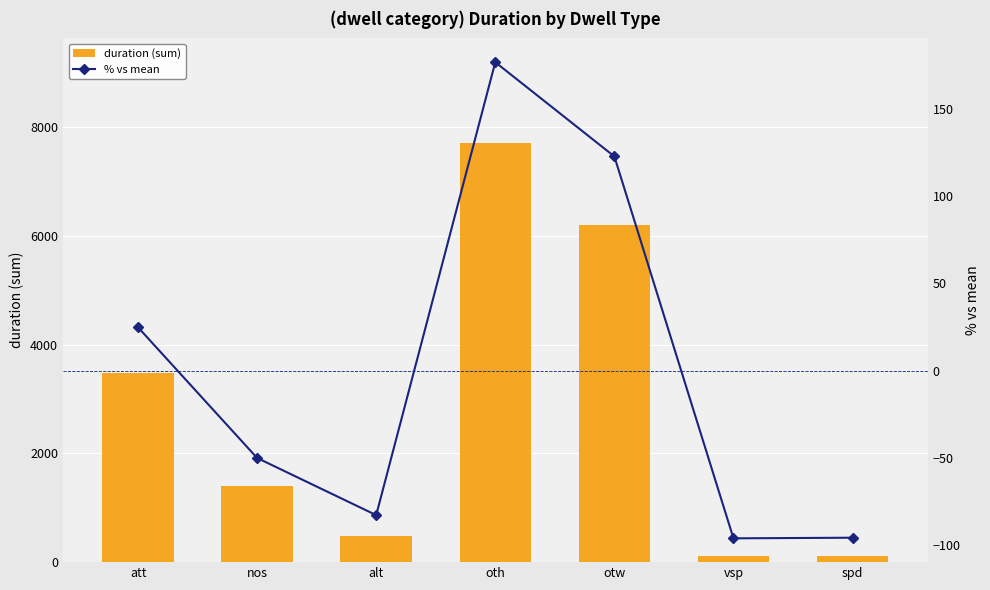

At which label does duration (sum) first exceed 1392?

att